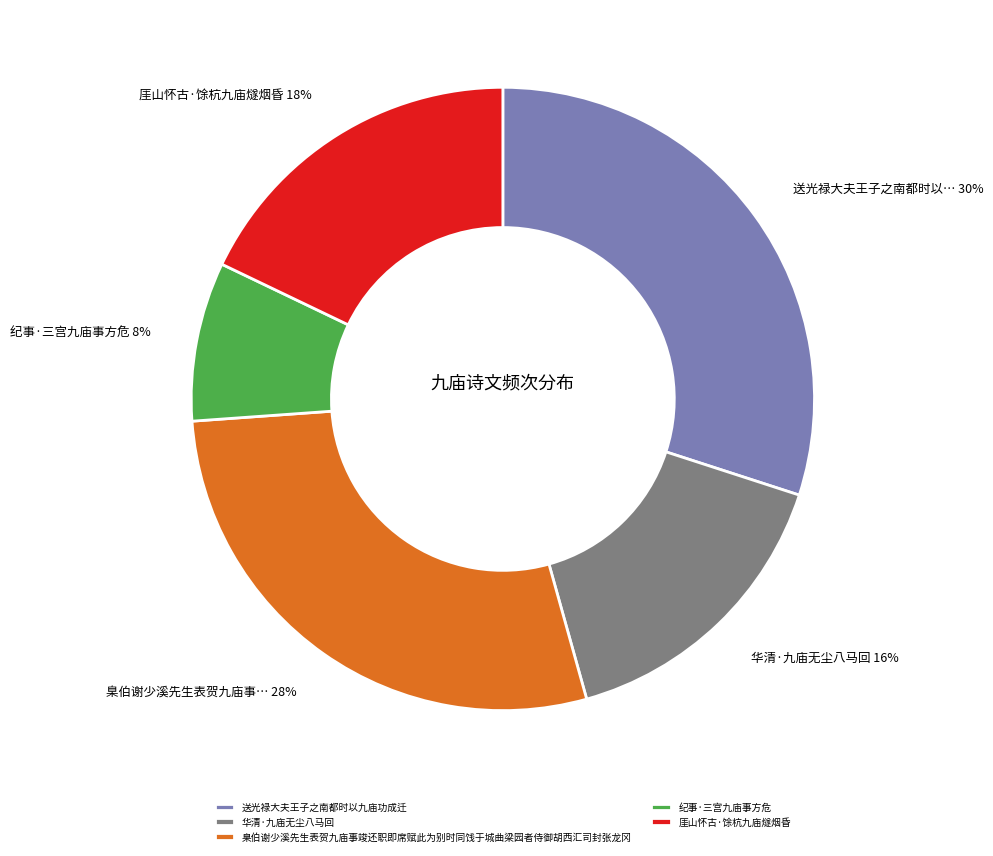

Is there a majority slice in this chart?

No